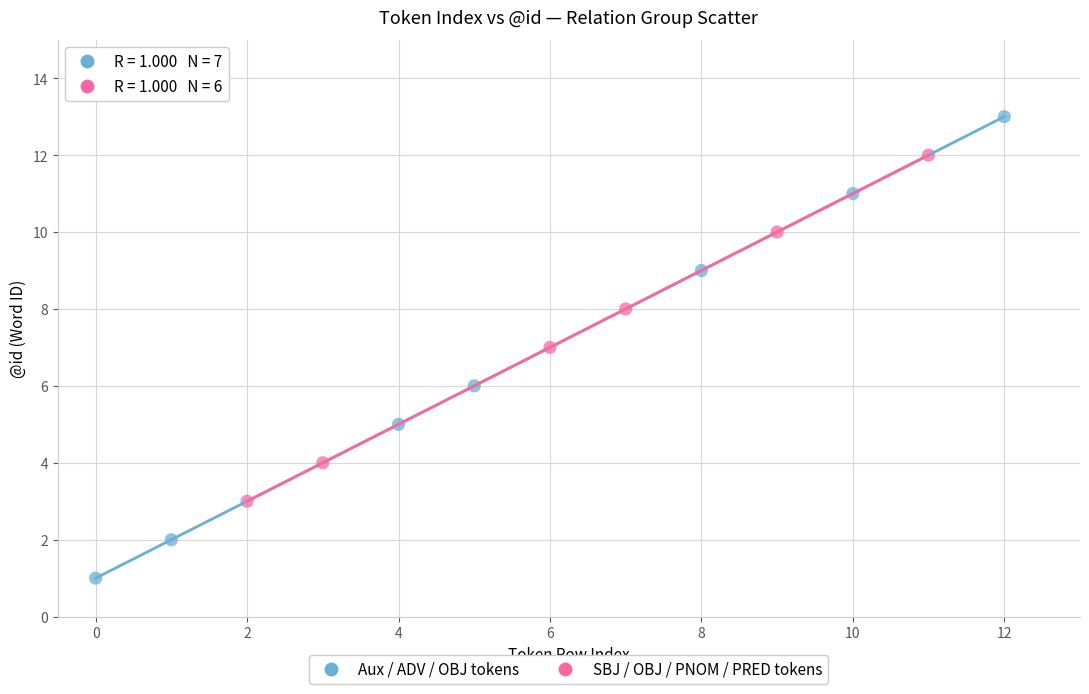

Which series has the widest spread of Y values?

Aux / ADV / OBJ tokens